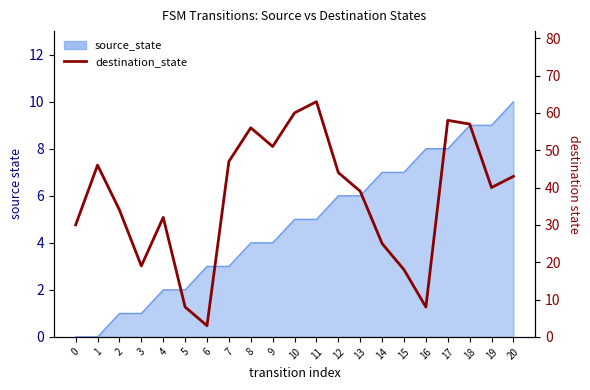

What is the value of the 7th point from the left?

3